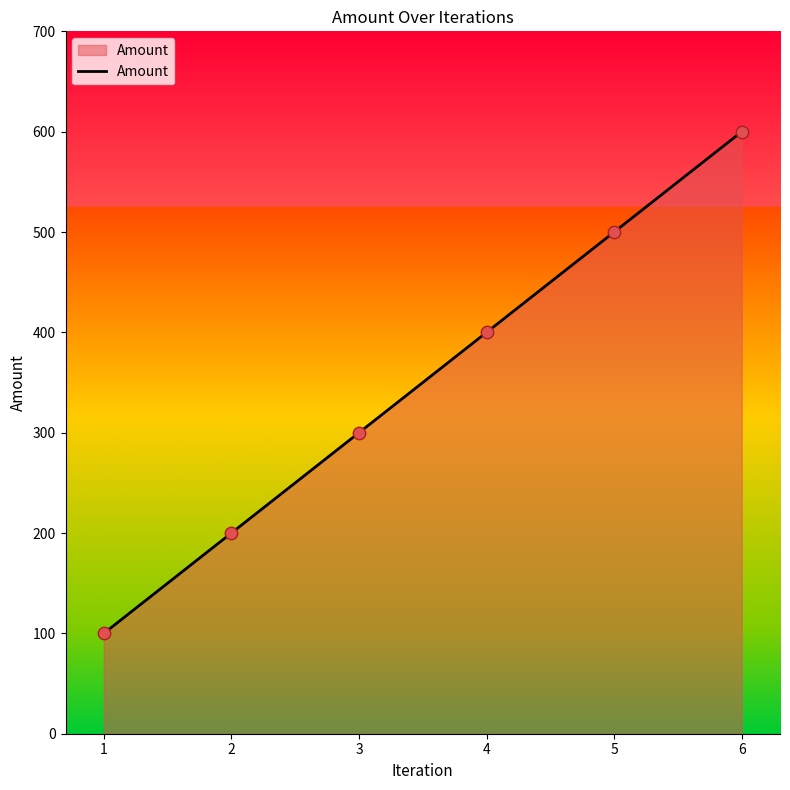

What is the change in value from 1 to 4?

+300